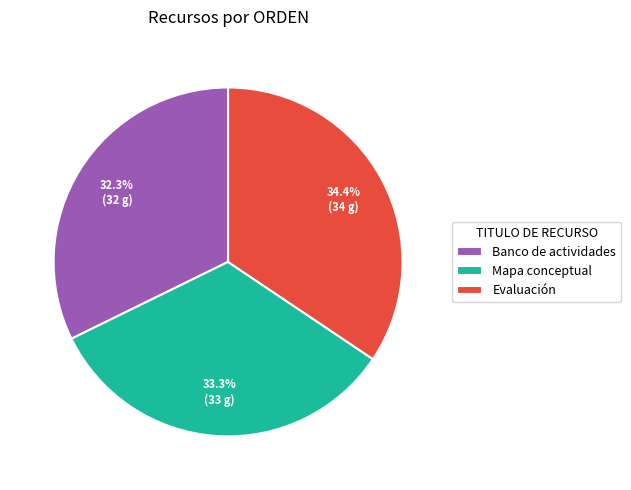

Does any single category account for the majority?

No